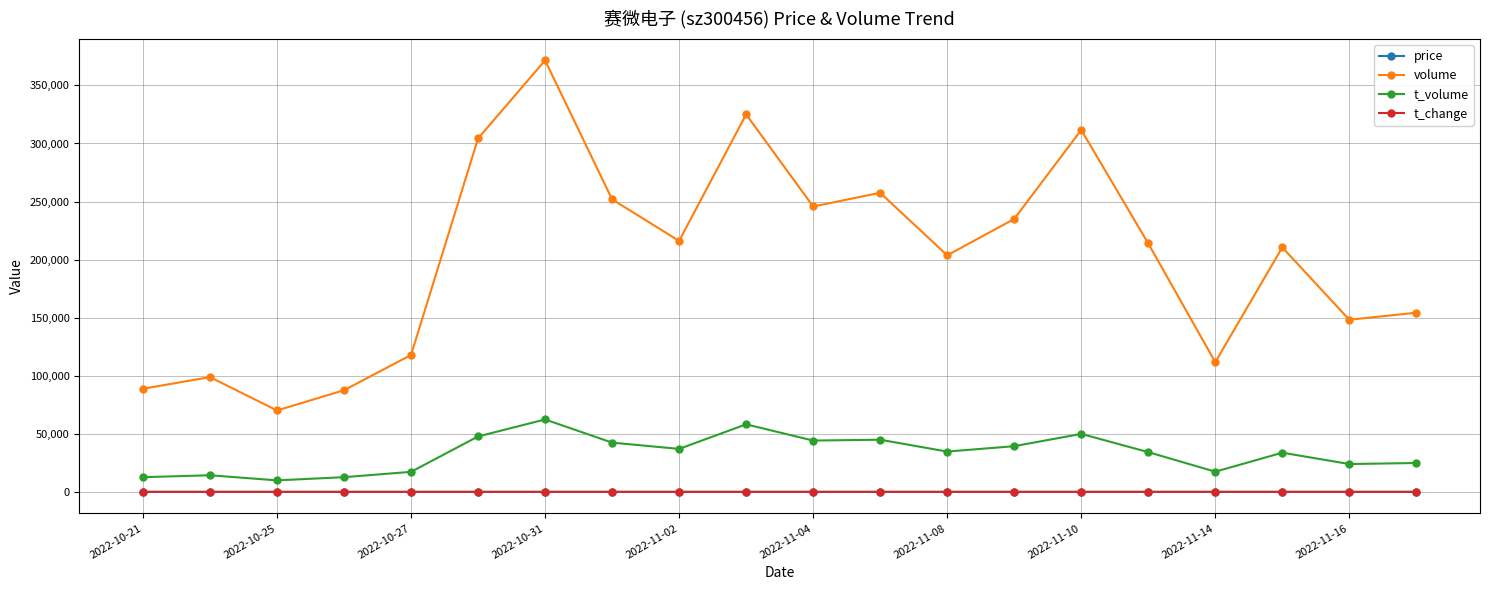

True or false: volume and t_volume intersect in this chart.

False